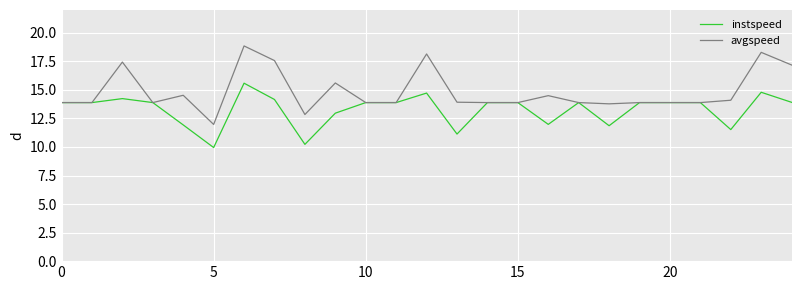

Which series has the largest total across all categories?

avgspeed